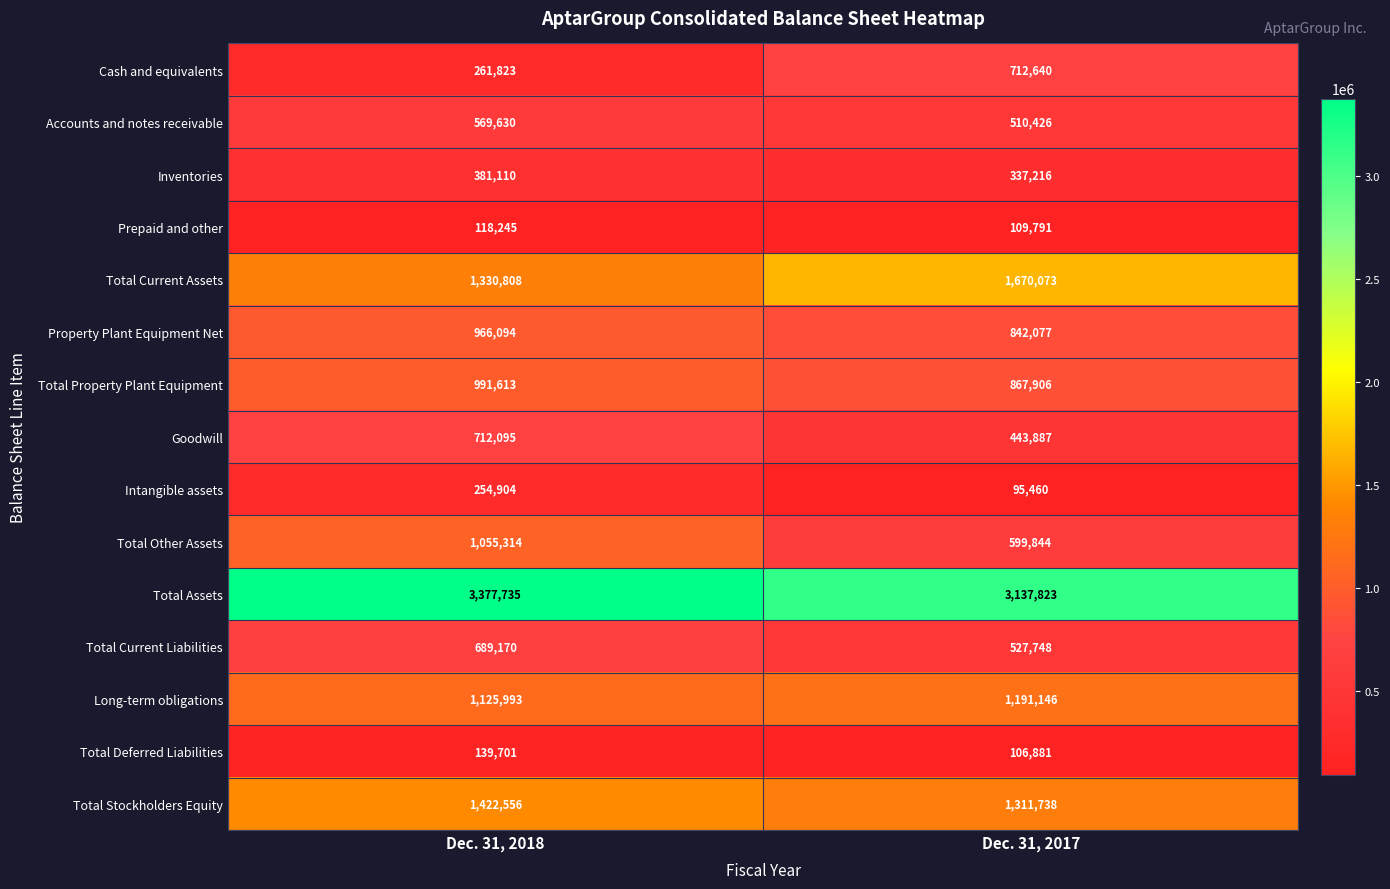

At Dec. 31, 2018, list the series in order from smallest to largest.

Prepaid and other, Total Deferred Liabilities, Intangible assets, Cash and equivalents, Inventories, Accounts and notes receivable, Total Current Liabilities, Goodwill, Property Plant Equipment Net, Total Property Plant Equipment, Total Other Assets, Long-term obligations, Total Current Assets, Total Stockholders Equity, Total Assets